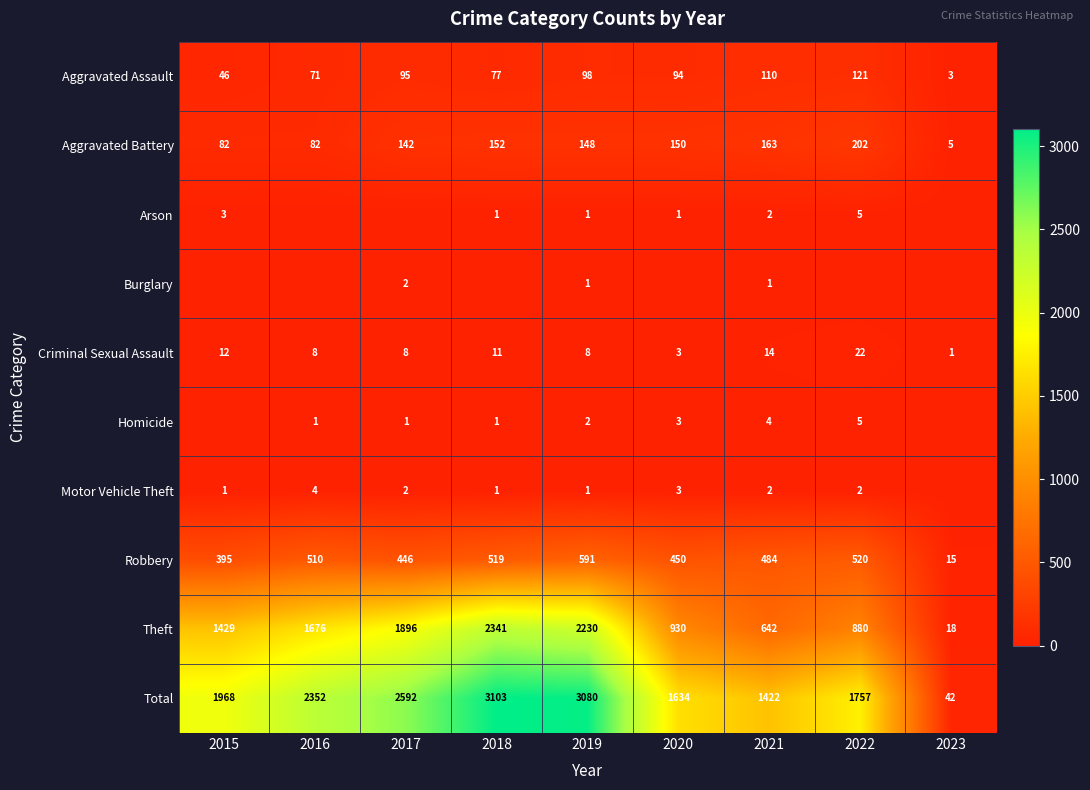

What is the difference between the Total values at 2021 and 2017?

1170